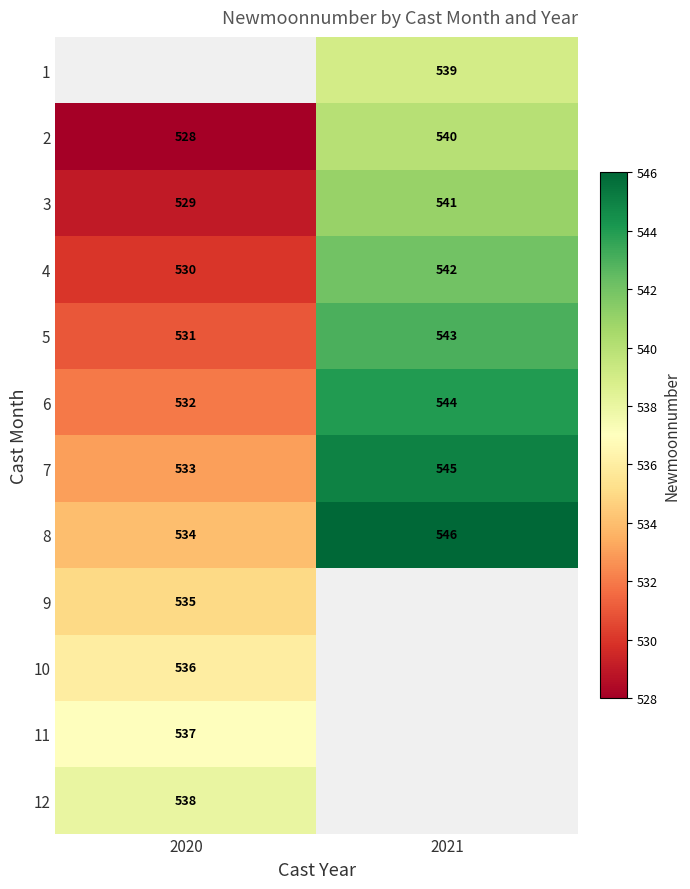

What is the average value of the 7 series?

539